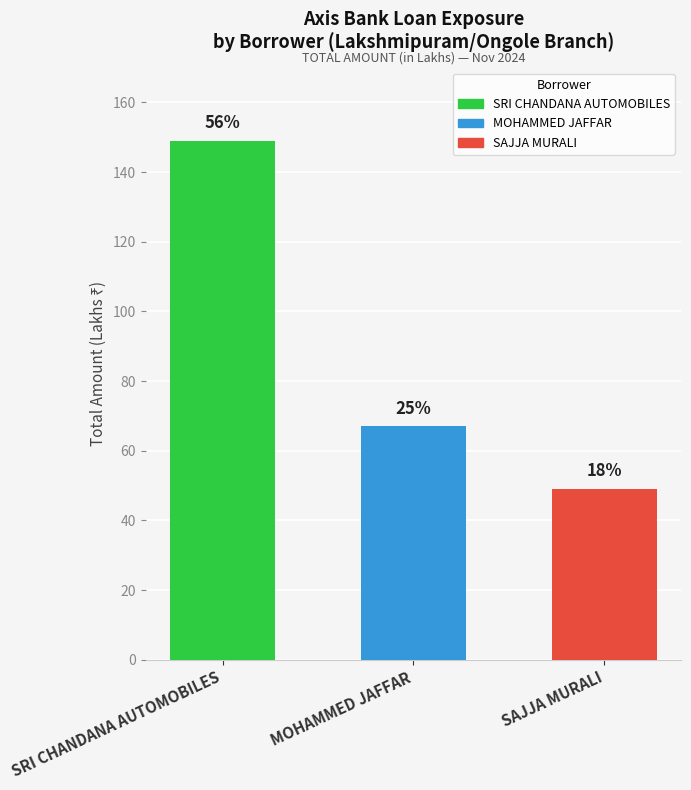

What is the difference between the second highest and minimum values?

18